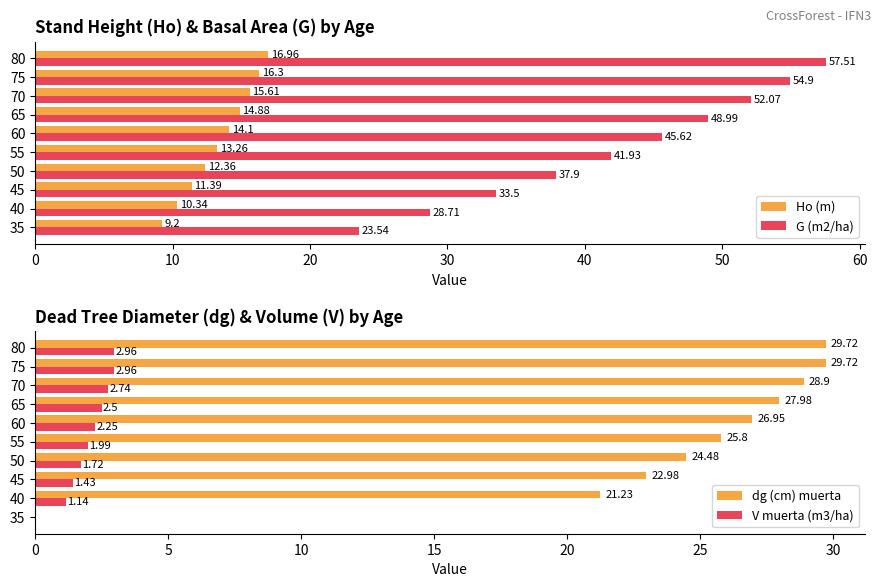

Where is G (m2/ha) nearest to the value 40?

55